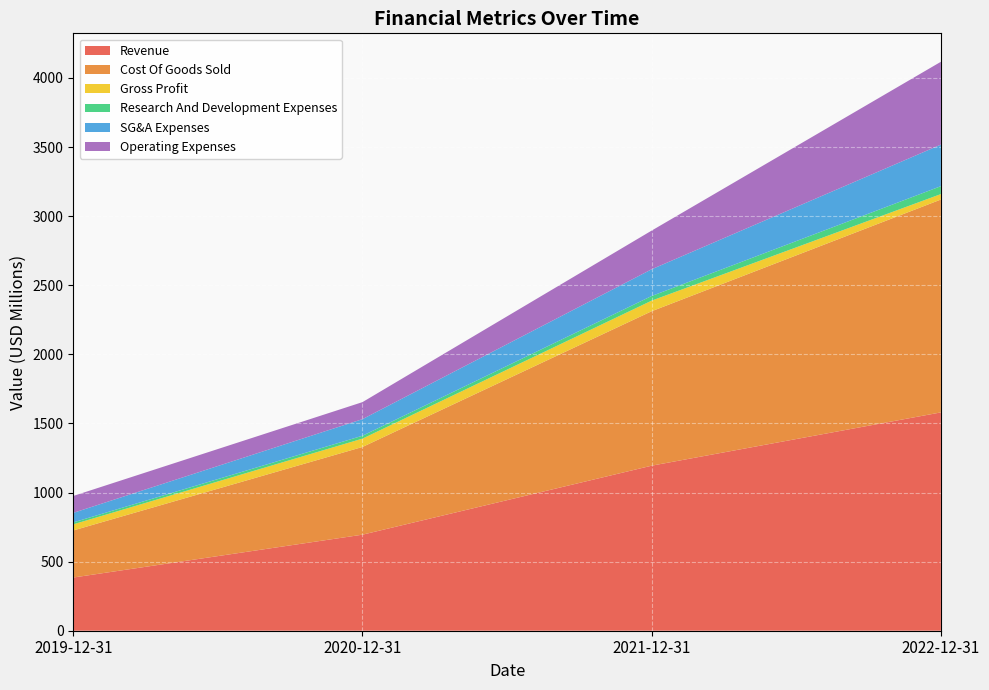

Reading left to right, what are all the values shown in this chart?

Revenue: 384.9	695.0	1194.3	1579.8
Cost Of Goods Sold: 340.7	634.8	1117.6	1540.3
Gross Profit: 44.2	60.2	76.6	39.4
Research And Development Expenses: 14.0	21.0	33.6	57.2
SG&A Expenses: 69.0	120.0	193.4	300.6
Operating Expenses: 122.4	123.2	279.9	599.4